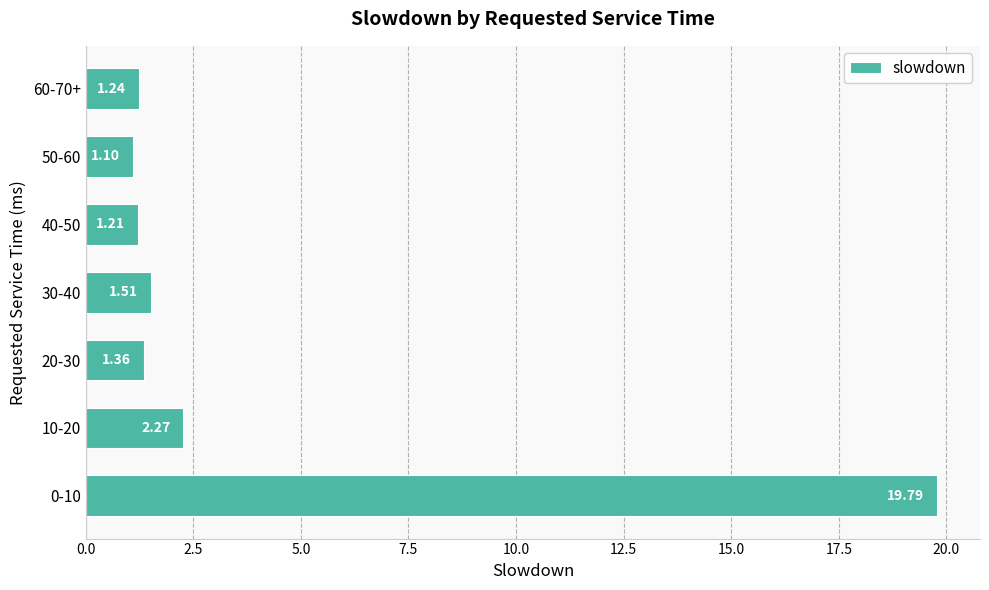

What is the difference between the maximum and minimum values?

18.7